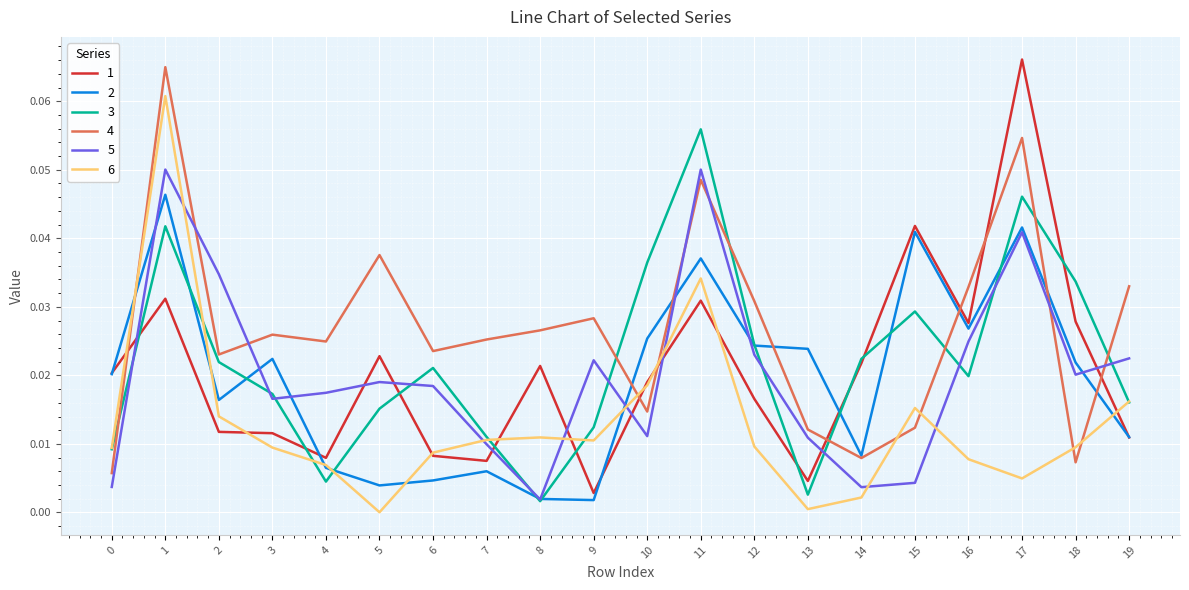

Is it true that 4 equals 0.0 at 5?

True